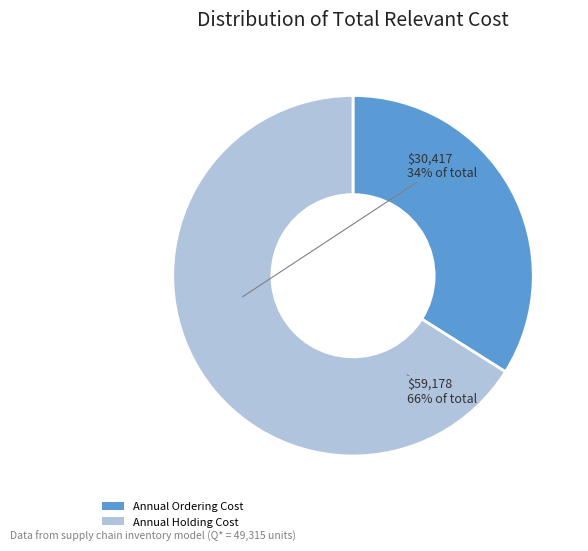

Which category accounts for the majority?

Annual Holding Cost